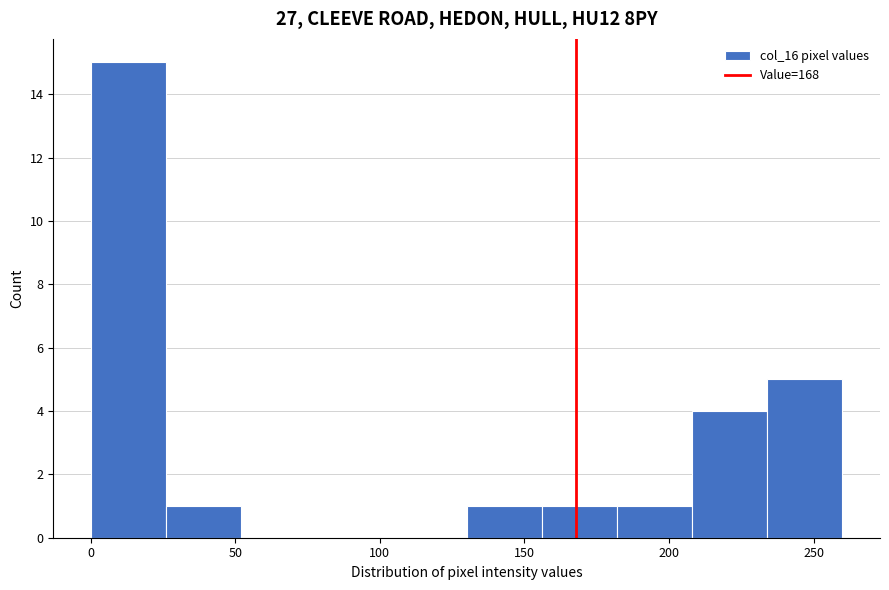

Reading left to right, transcribe this chart: for each bar, give the range it covers on the x-axis and its height. Neither the bar edges nor the heights are printed on the chart, so give them approximately, as read against the axes.

0 to 26: 15
26 to 52: 1
52 to 78: 0
78 to 104: 0
104 to 130: 0
130 to 156: 1
156 to 182: 1
182 to 208: 1
208 to 234: 4
234 to 260: 5